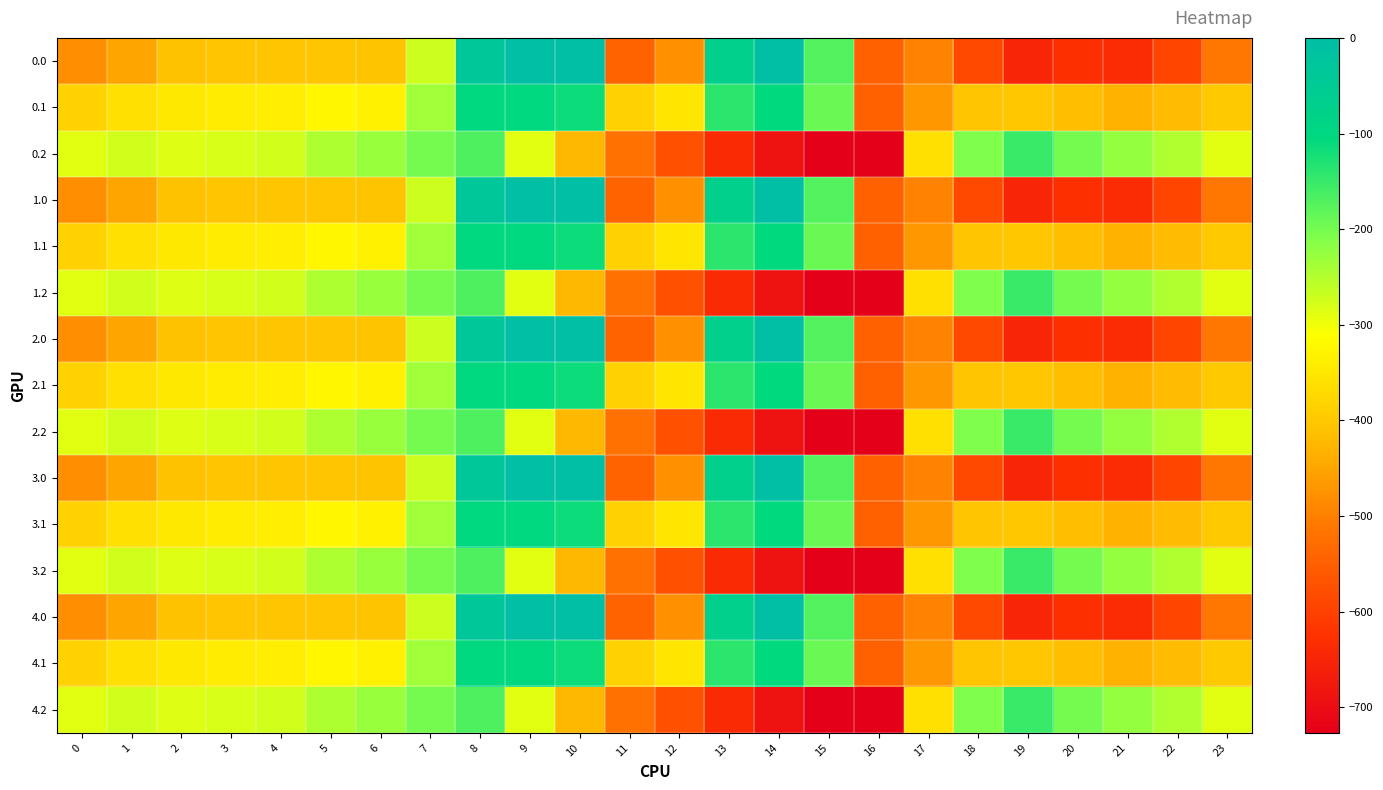

Reading left to right, what are all the values shown in this chart?

0.0: 0=-482.0	1=-449.5	2=-410.3	3=-404.4	4=-404.9	5=-403.8	6=-408.0	7=-270.7	8=-35.0	9=0.0	10=0.0	11=-544.3	12=-477.2	13=-70.2	14=-0.3	15=-172.8	16=-545.4	17=-494.8	18=-586.7	19=-649.2	20=-629.9	21=-638.4	22=-592.3	23=-511.3
0.1: 0=-384.6	1=-361.1	2=-347.9	3=-342.7	4=-339.6	5=-325.7	6=-332.2	7=-234.9	8=-102.3	9=-104.8	10=-114.0	11=-384.7	12=-350.8	13=-141.2	14=-105.5	15=-190.4	16=-547.3	17=-466.6	18=-405.4	19=-400.2	20=-414.5	21=-432.4	22=-419.9	23=-399.4
0.2: 0=-287.1	1=-272.7	2=-285.5	3=-281.0	4=-274.4	5=-245.0	6=-228.8	7=-199.0	8=-169.5	9=-288.5	10=-423.5	11=-520.6	12=-571.2	13=-640.4	14=-687.4	15=-725.8	16=-726.6	17=-362.4	18=-210.0	19=-151.0	20=-199.2	21=-226.4	22=-247.4	23=-287.5
1.0: 0=-482.0	1=-449.5	2=-410.3	3=-404.4	4=-404.9	5=-403.8	6=-408.0	7=-270.7	8=-35.0	9=0.0	10=0.0	11=-544.3	12=-477.2	13=-70.2	14=-0.3	15=-172.8	16=-545.4	17=-494.8	18=-586.7	19=-649.2	20=-629.9	21=-638.4	22=-592.3	23=-511.3
1.1: 0=-384.6	1=-361.1	2=-347.9	3=-342.7	4=-339.6	5=-325.7	6=-332.2	7=-234.9	8=-102.3	9=-104.8	10=-114.0	11=-384.7	12=-350.8	13=-141.2	14=-105.5	15=-190.4	16=-547.3	17=-466.6	18=-405.4	19=-400.2	20=-414.5	21=-432.4	22=-419.9	23=-399.4
1.2: 0=-287.1	1=-272.7	2=-285.5	3=-281.0	4=-274.4	5=-245.0	6=-228.8	7=-199.0	8=-169.5	9=-288.5	10=-423.5	11=-520.6	12=-571.2	13=-640.4	14=-687.4	15=-725.8	16=-726.6	17=-362.4	18=-210.0	19=-151.0	20=-199.2	21=-226.4	22=-247.4	23=-287.5
2.0: 0=-482.0	1=-449.5	2=-410.3	3=-404.4	4=-404.9	5=-403.8	6=-408.0	7=-270.7	8=-35.0	9=0.0	10=0.0	11=-544.3	12=-477.2	13=-70.2	14=-0.3	15=-172.8	16=-545.4	17=-494.8	18=-586.7	19=-649.2	20=-629.9	21=-638.4	22=-592.3	23=-511.3
2.1: 0=-384.6	1=-361.1	2=-347.9	3=-342.7	4=-339.6	5=-325.7	6=-332.2	7=-234.9	8=-102.3	9=-104.8	10=-114.0	11=-384.7	12=-350.8	13=-141.2	14=-105.5	15=-190.4	16=-547.3	17=-466.6	18=-405.4	19=-400.2	20=-414.5	21=-432.4	22=-419.9	23=-399.4
2.2: 0=-287.1	1=-272.7	2=-285.5	3=-281.0	4=-274.4	5=-245.0	6=-228.8	7=-199.0	8=-169.5	9=-288.5	10=-423.5	11=-520.6	12=-571.2	13=-640.4	14=-687.4	15=-725.8	16=-726.6	17=-362.4	18=-210.0	19=-151.0	20=-199.2	21=-226.4	22=-247.4	23=-287.5
3.0: 0=-482.0	1=-449.5	2=-410.3	3=-404.4	4=-404.9	5=-403.8	6=-408.0	7=-270.7	8=-35.0	9=0.0	10=0.0	11=-544.3	12=-477.2	13=-70.2	14=-0.3	15=-172.8	16=-545.4	17=-494.8	18=-586.7	19=-649.2	20=-629.9	21=-638.4	22=-592.3	23=-511.3
3.1: 0=-384.6	1=-361.1	2=-347.9	3=-342.7	4=-339.6	5=-325.7	6=-332.2	7=-234.9	8=-102.3	9=-104.8	10=-114.0	11=-384.7	12=-350.8	13=-141.2	14=-105.5	15=-190.4	16=-547.3	17=-466.6	18=-405.4	19=-400.2	20=-414.5	21=-432.4	22=-419.9	23=-399.4
3.2: 0=-287.1	1=-272.7	2=-285.5	3=-281.0	4=-274.4	5=-245.0	6=-228.8	7=-199.0	8=-169.5	9=-288.5	10=-423.5	11=-520.6	12=-571.2	13=-640.4	14=-687.4	15=-725.8	16=-726.6	17=-362.4	18=-210.0	19=-151.0	20=-199.2	21=-226.4	22=-247.4	23=-287.5
4.0: 0=-482.0	1=-449.5	2=-410.3	3=-404.4	4=-404.9	5=-403.8	6=-408.0	7=-270.7	8=-35.0	9=0.0	10=0.0	11=-544.3	12=-477.2	13=-70.2	14=-0.3	15=-172.8	16=-545.4	17=-494.8	18=-586.7	19=-649.2	20=-629.9	21=-638.4	22=-592.3	23=-511.3
4.1: 0=-384.6	1=-361.1	2=-347.9	3=-342.7	4=-339.6	5=-325.7	6=-332.2	7=-234.9	8=-102.3	9=-104.8	10=-114.0	11=-384.7	12=-350.8	13=-141.2	14=-105.5	15=-190.4	16=-547.3	17=-466.6	18=-405.4	19=-400.2	20=-414.5	21=-432.4	22=-419.9	23=-399.4
4.2: 0=-287.1	1=-272.7	2=-285.5	3=-281.0	4=-274.4	5=-245.0	6=-228.8	7=-199.0	8=-169.5	9=-288.5	10=-423.5	11=-520.6	12=-571.2	13=-640.4	14=-687.4	15=-725.8	16=-726.6	17=-362.4	18=-210.0	19=-151.0	20=-199.2	21=-226.4	22=-247.4	23=-287.5